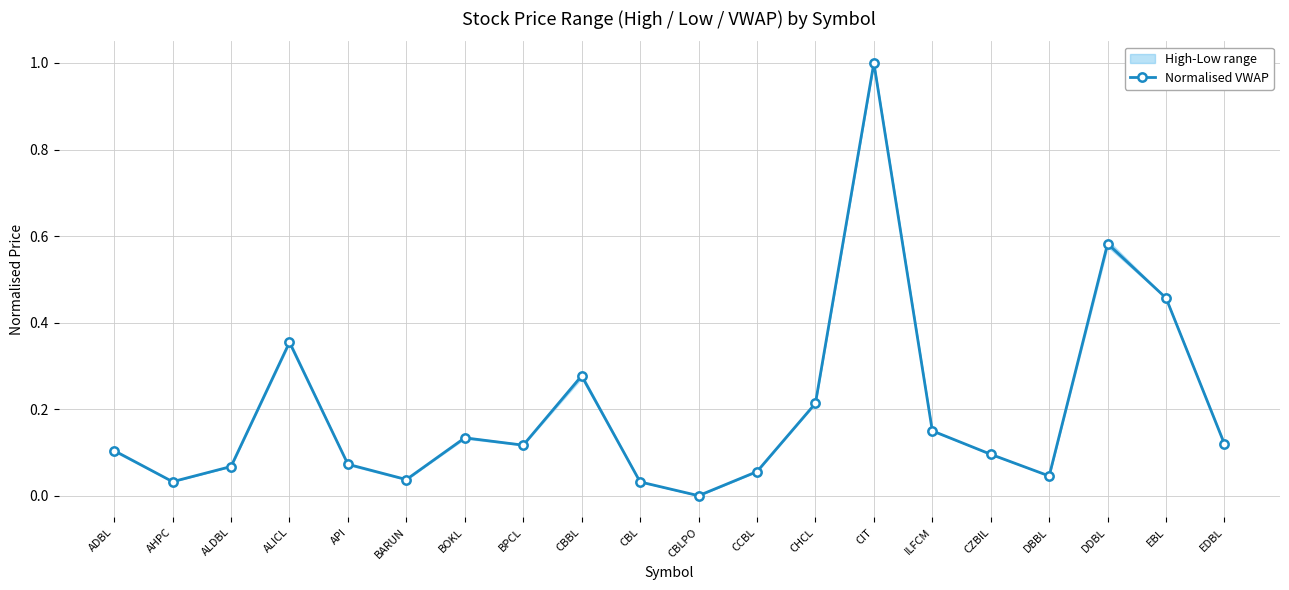

What is the sum of the values at EDBL and CCBL?

0.2